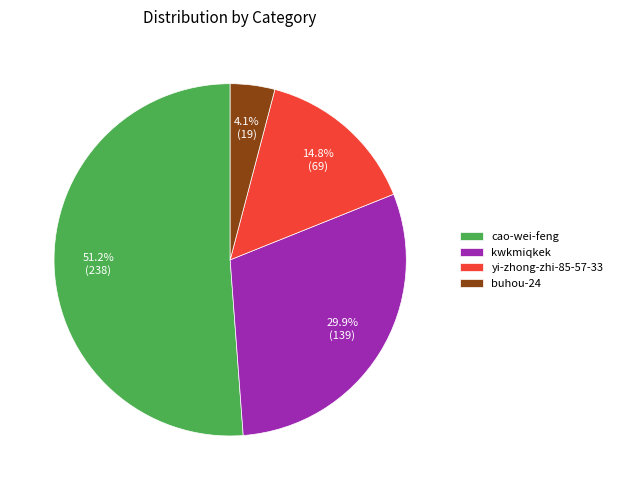

The kwkmiqkek slice represents 30% of the pie. True or false?

True